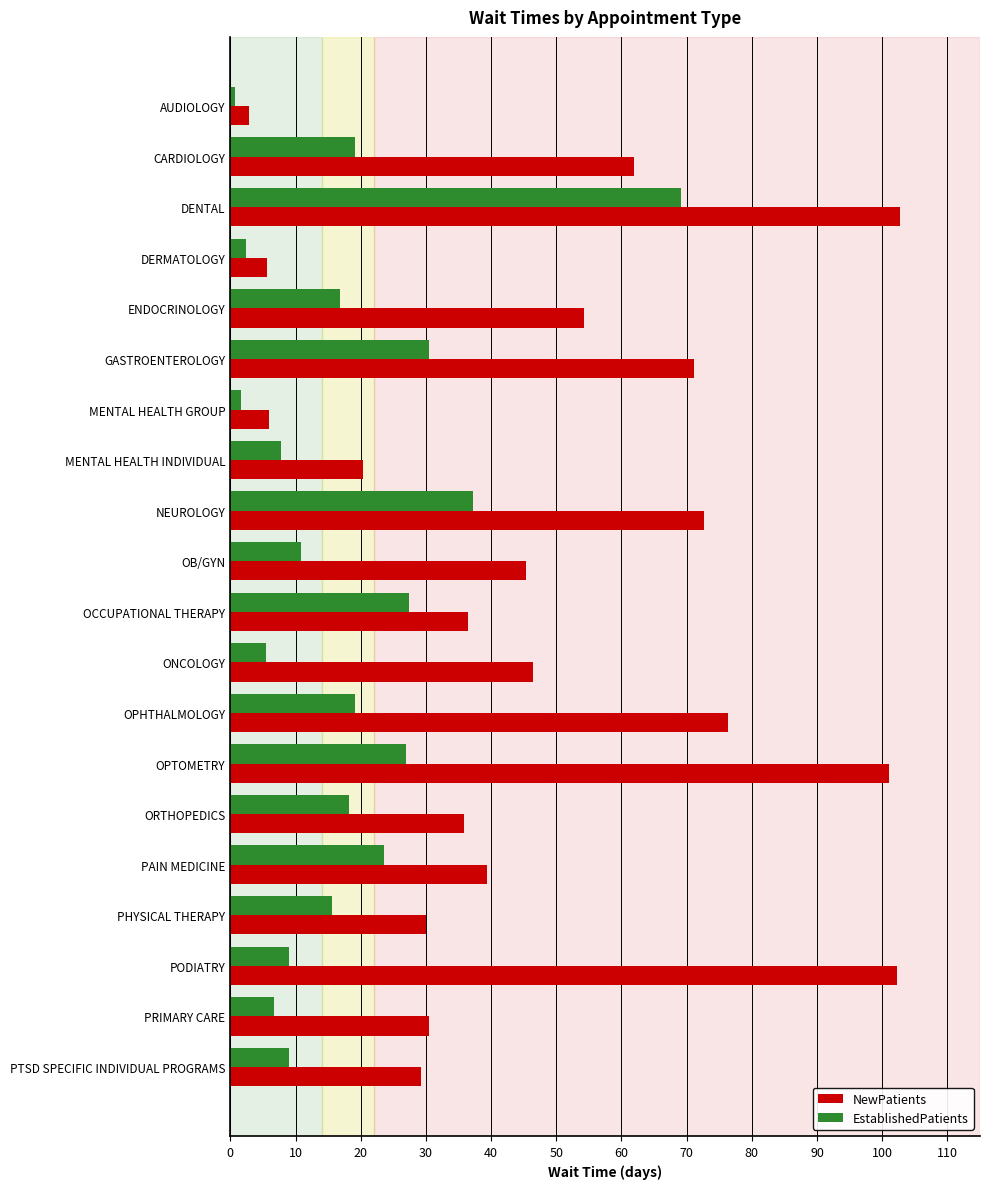

At how many categories does at least one series exceed 18?

17